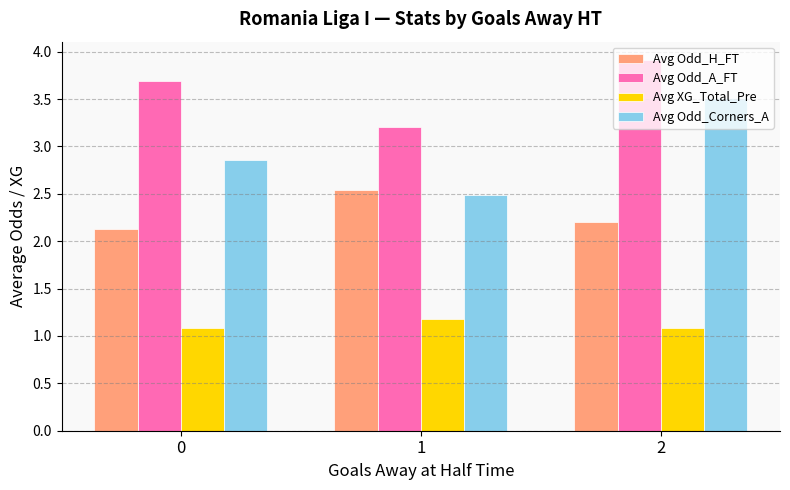

Is the value of Avg Odd_H_FT at 1 greater than the value of Avg XG_Total_Pre at 0?

Yes